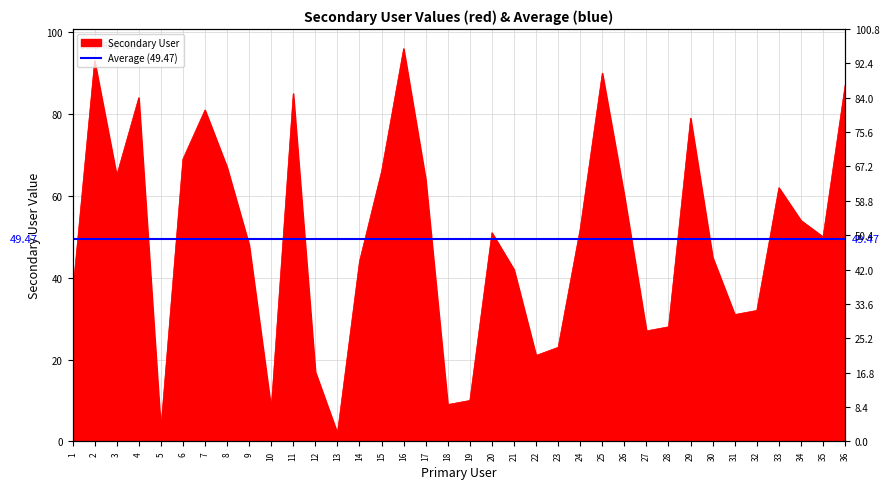

Does the chart display data point markers on the line(s)?

No